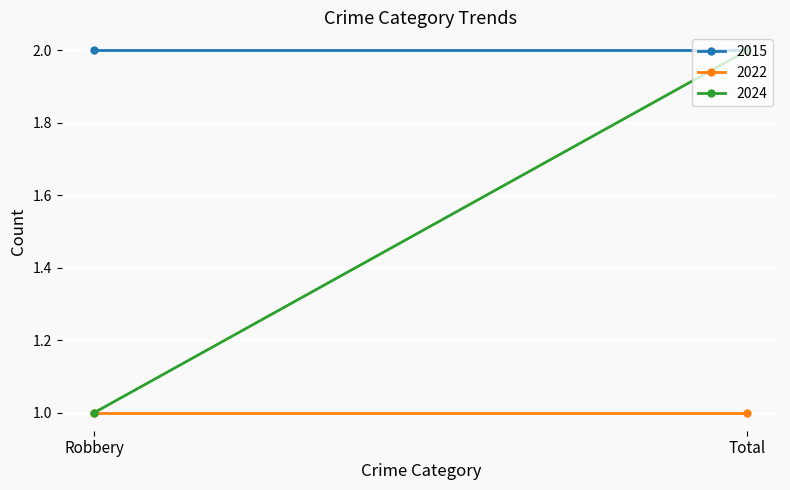

What is the approximate value of 2015 at Robbery?

2